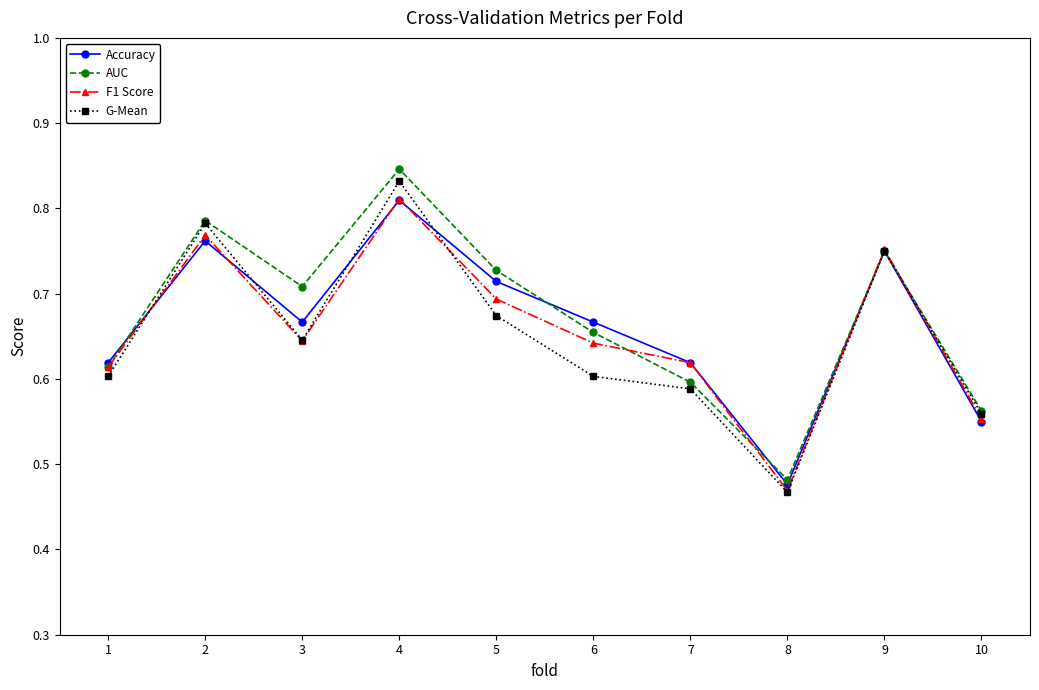

At which label does AUC reach its peak?

4